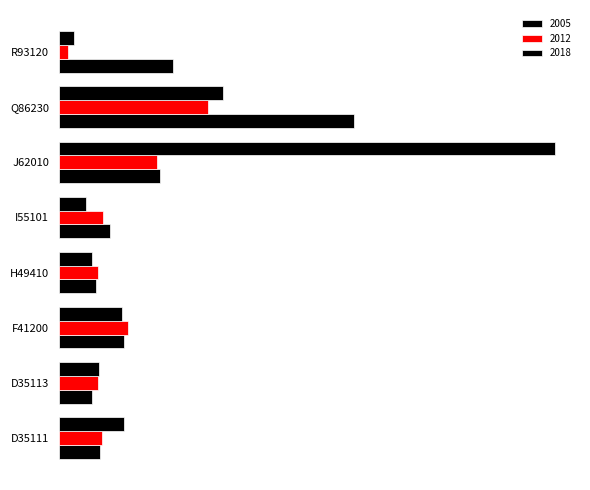

What is the total value across all series at D35111?

4.1